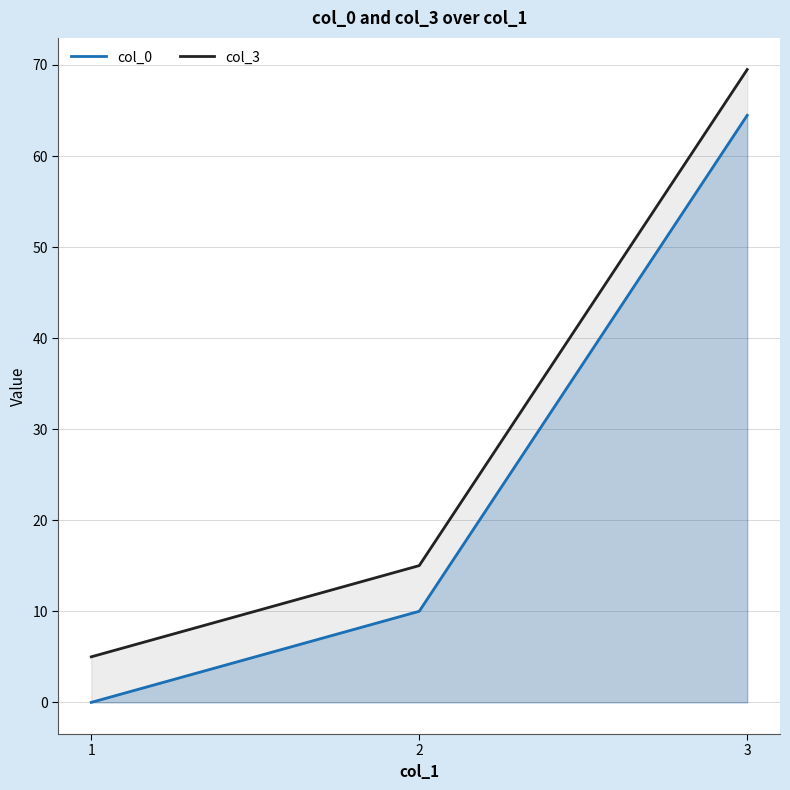

At 3, list the series in order from largest to smallest.

col_3, col_0